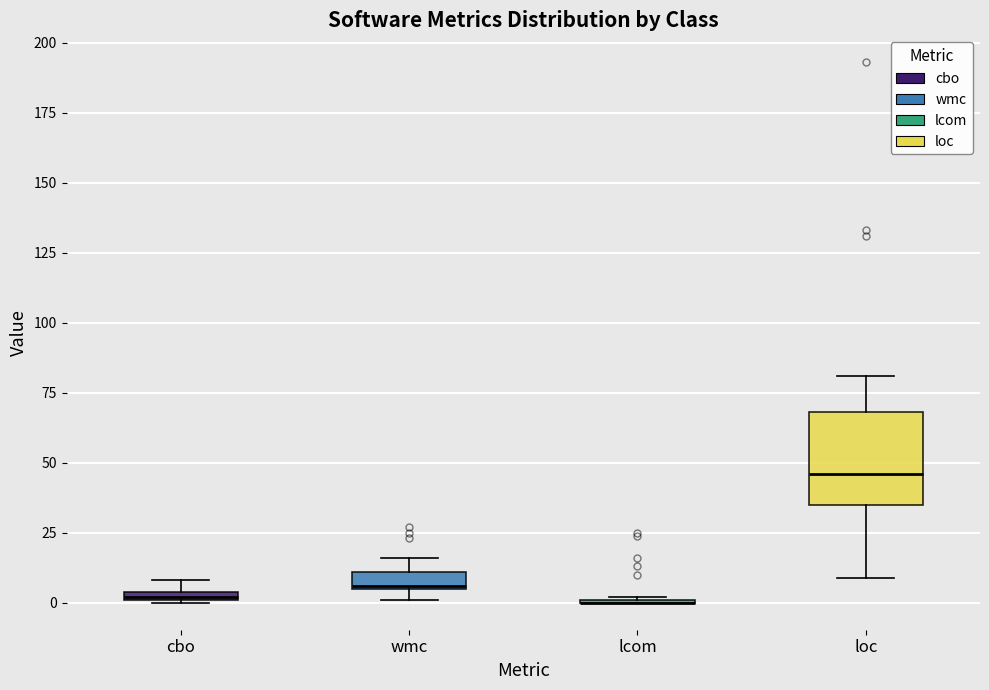

Where is the lower edge of the box for cbo on the y-axis? The values are not printed on the chart, so give them approximately, as read against the axis.

0